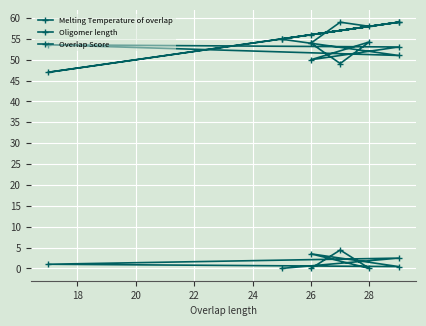

What is the total value across all series at 26?

109.5